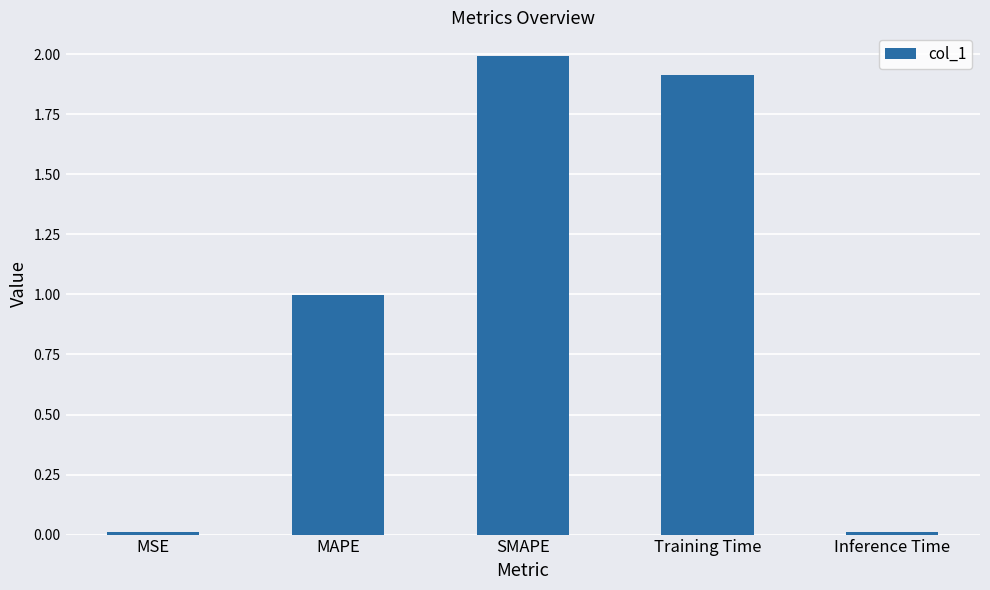

Which has a higher value, MAPE or MSE?

MAPE